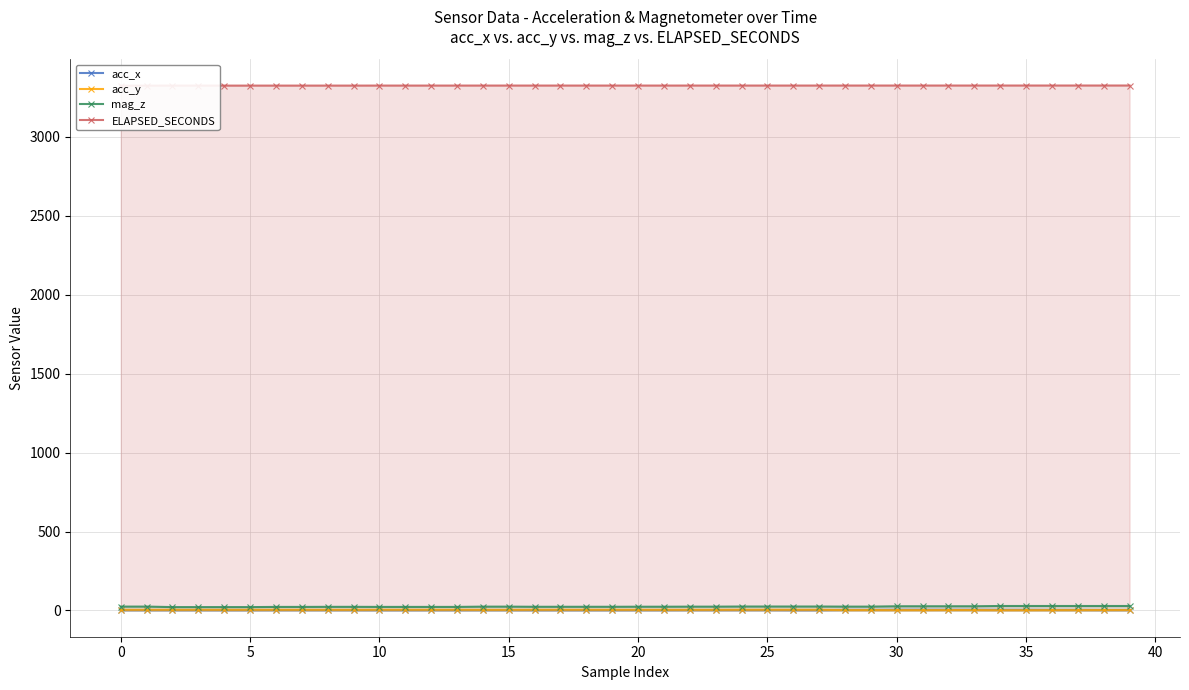

Is it true that mag_z equals 22.5 at 30?

True